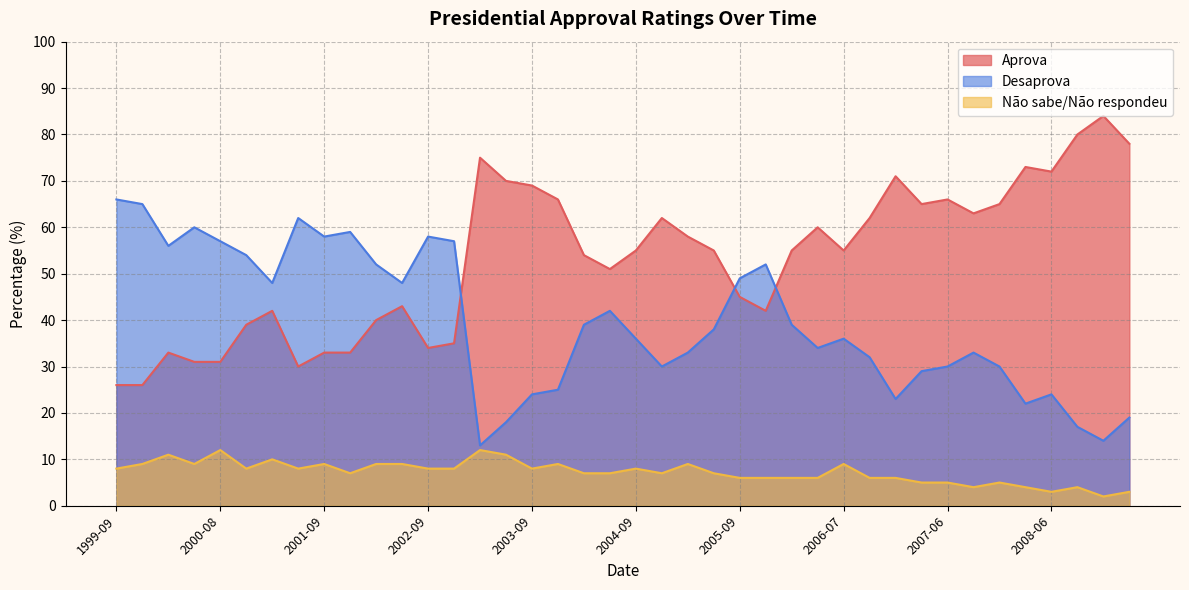

What is the greatest value displayed?

84